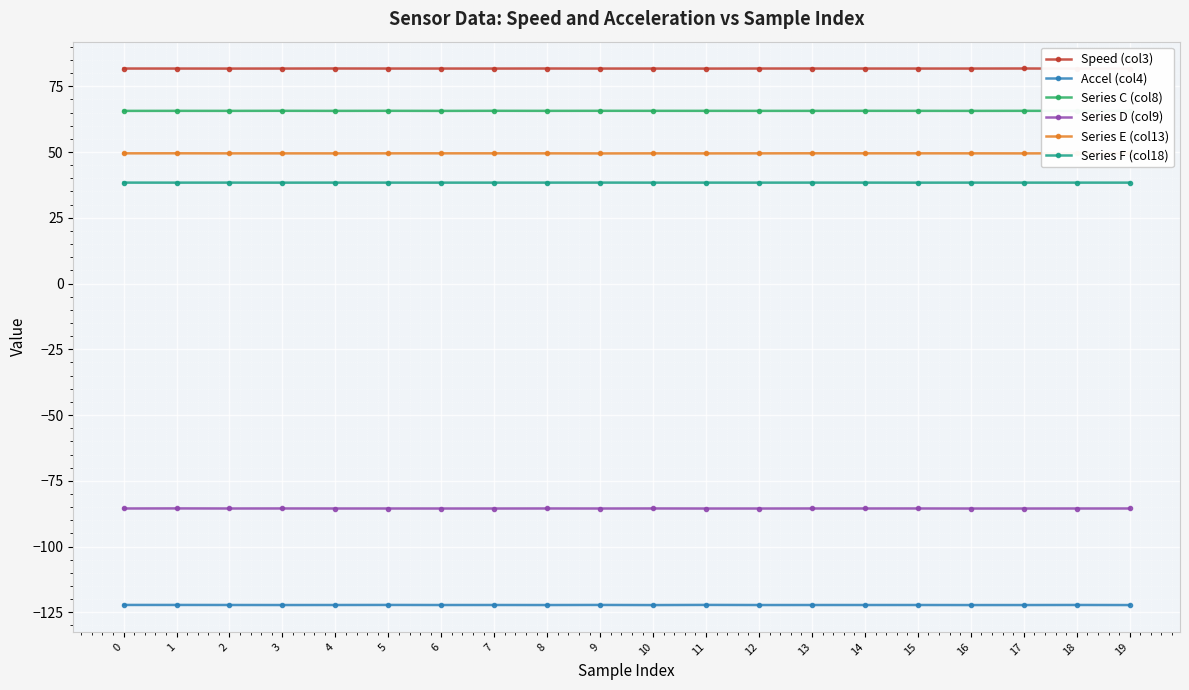

True or false: Series C (col8) and Series E (col13) intersect in this chart.

False